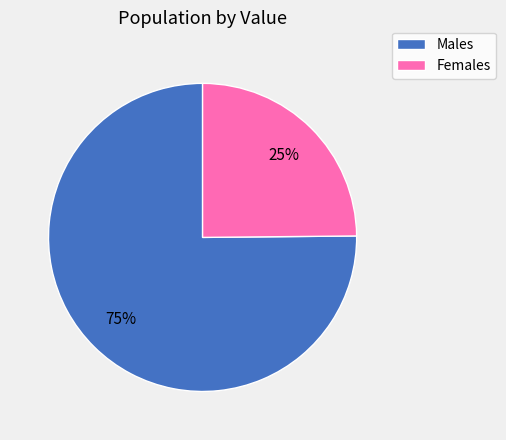

To the nearest percent, what percentage of the pie is Females?

25%